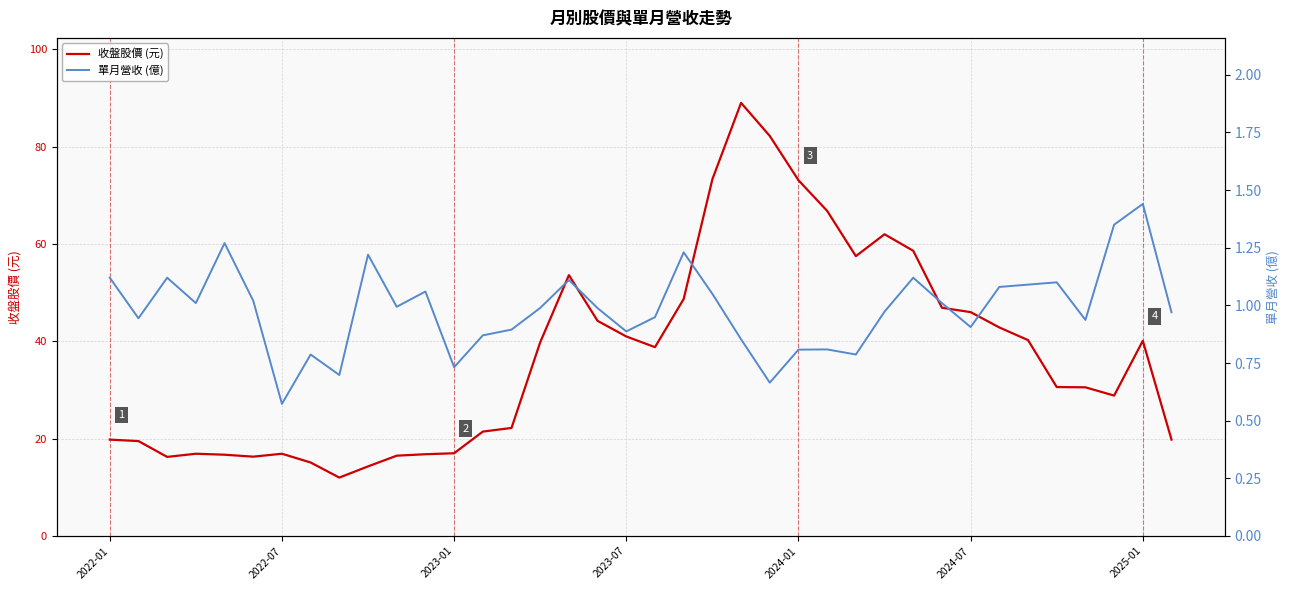

What is the difference between the highest and lowest values at 2025-01?

38.7